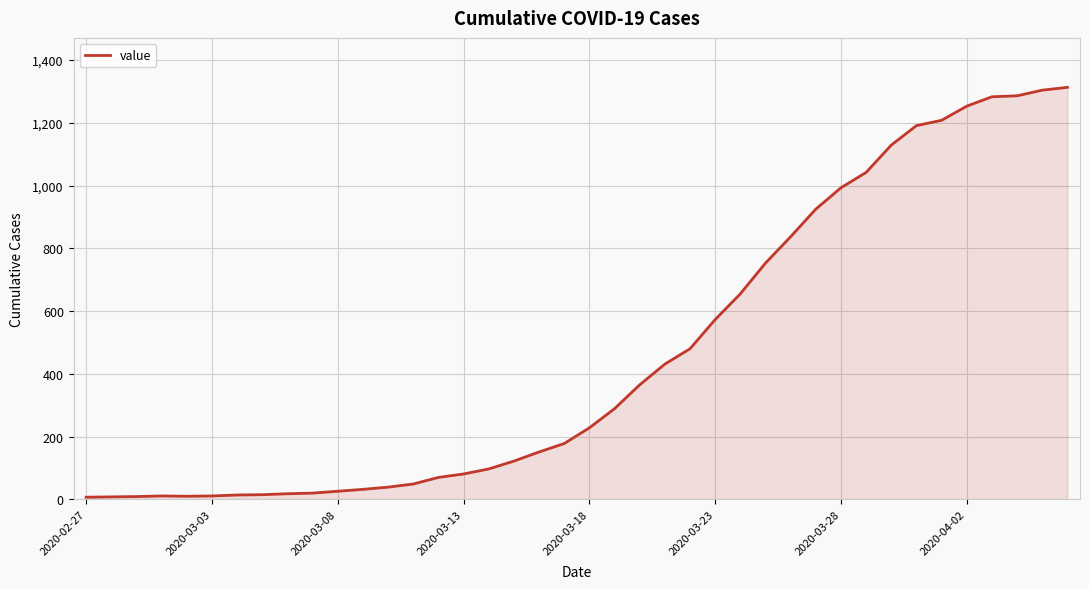

What is the maximum value shown in the chart?

1313